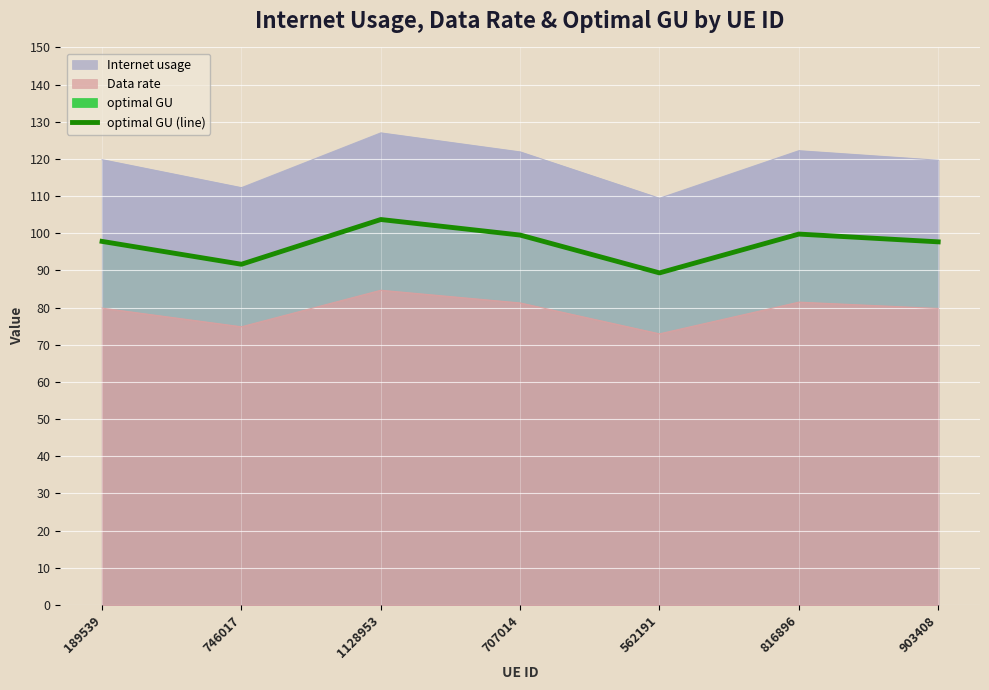

What is the ratio of the value at 816896 to the value at 707014?

1.0